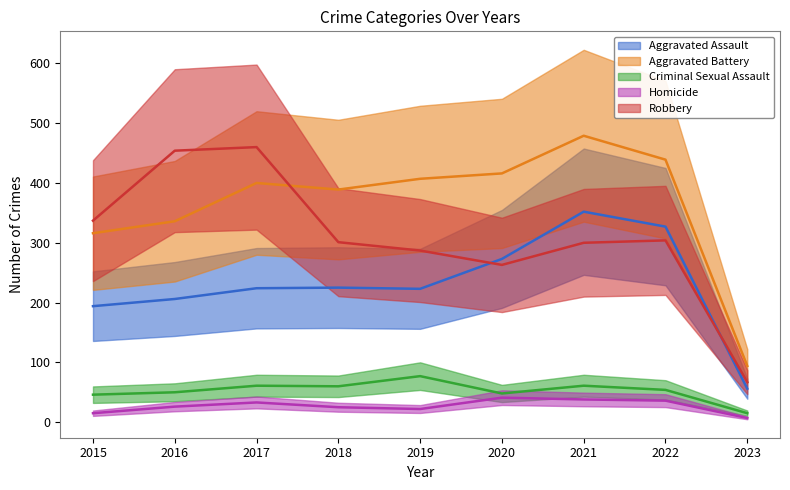

List the series in order of their peak value, highest first.

Aggravated Battery, Robbery, Aggravated Assault, Criminal Sexual Assault, Homicide